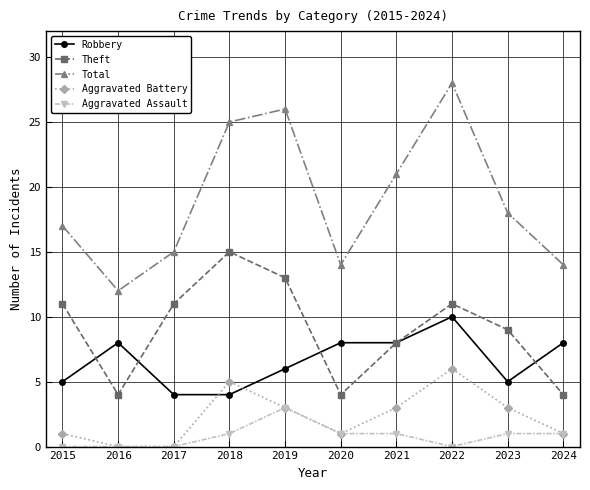

What value does the Theft series have at 2024?

4